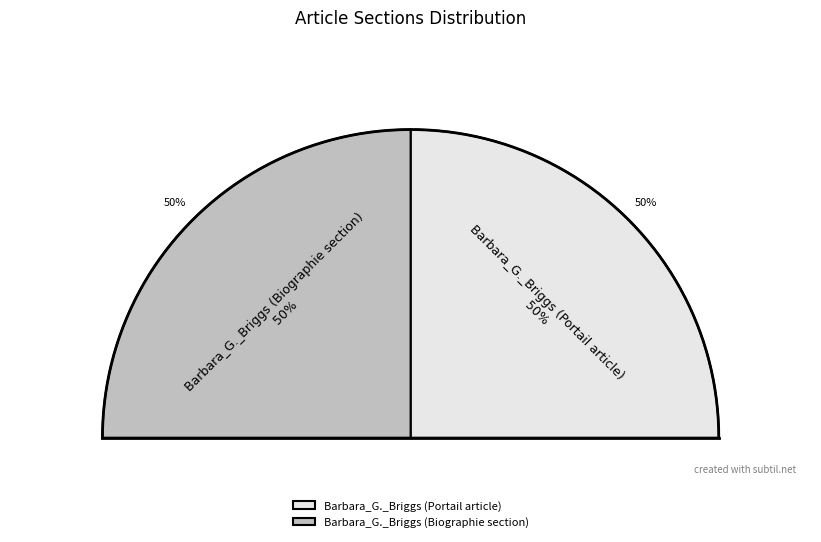

How many segments does this pie chart have?

2